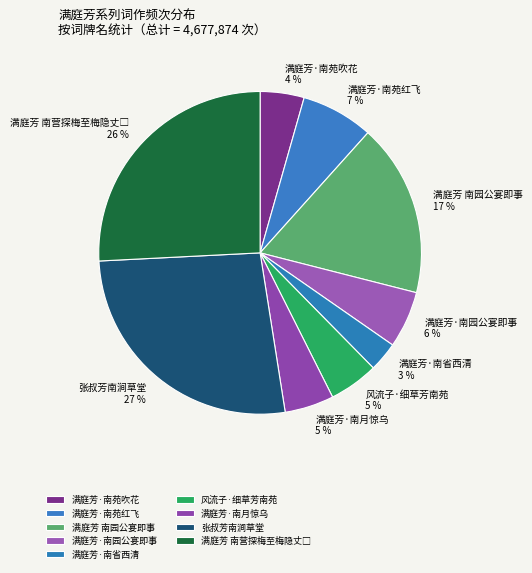

What is the ratio of the value at 满庭芳·南苑吹花 to the value at 满庭芳·南苑红飞?

0.6